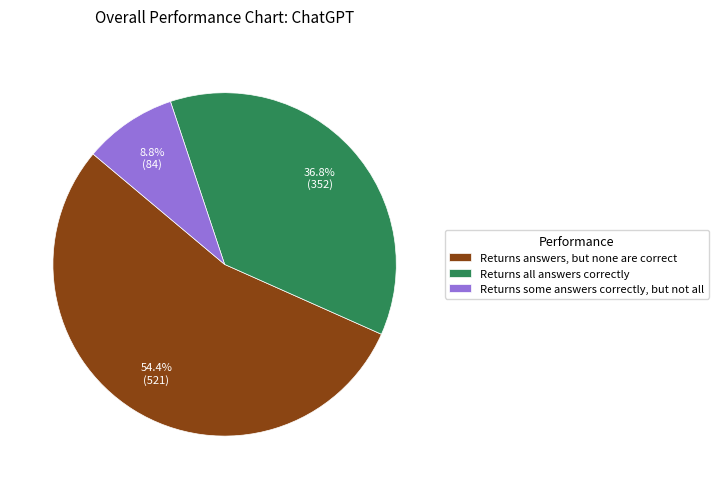

To the nearest percent, what portion does Returns all answers correctly represent?

37%